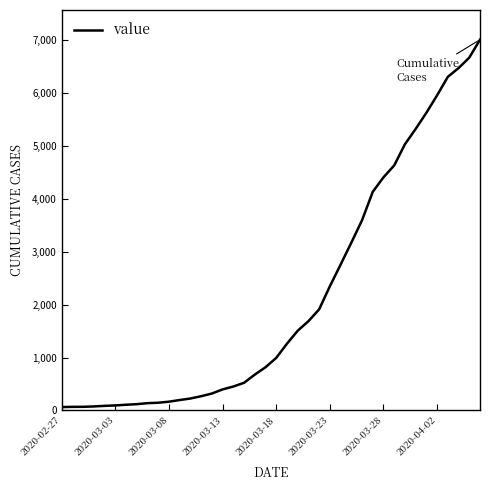

What is the greatest value displayed?

7003